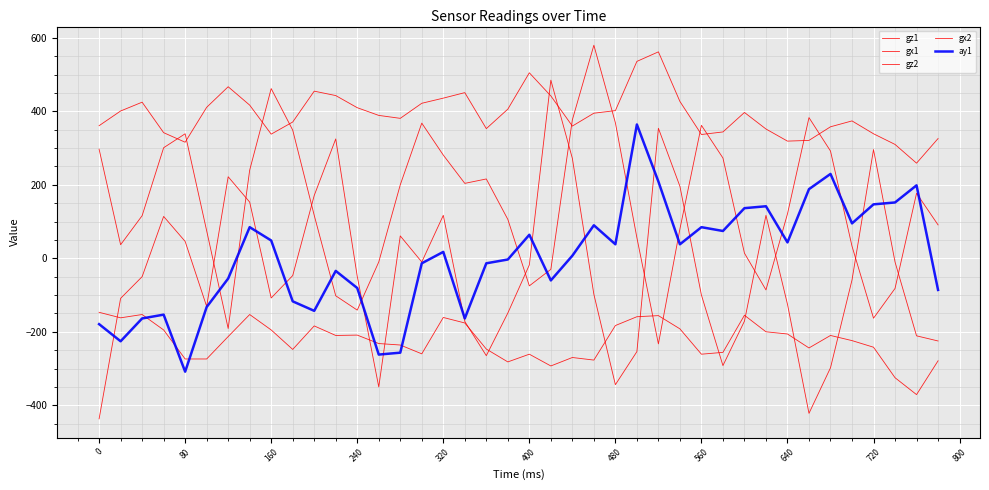

What is the value of the gz1 point at the 24th from the left?

580.0